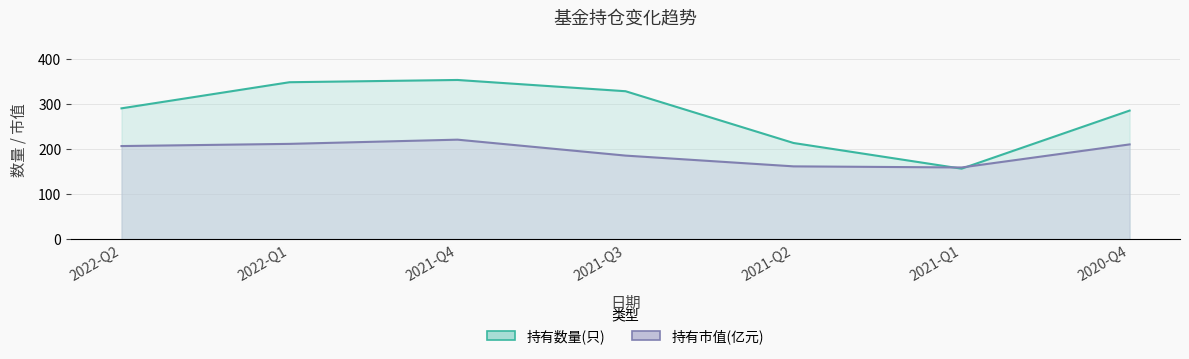

What is the approximate value of 持有数量(只) at 2021-Q4?

354.0